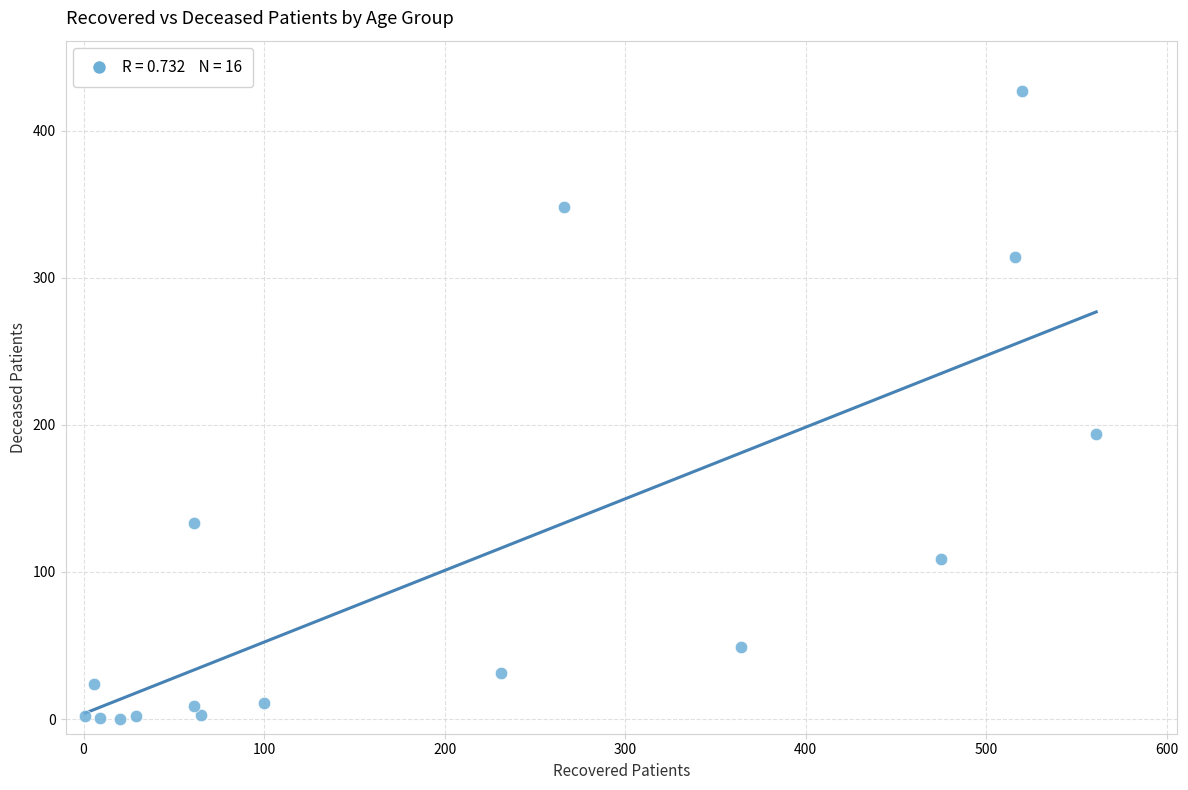

What Y value in the scatter plot is closest to 213?

194